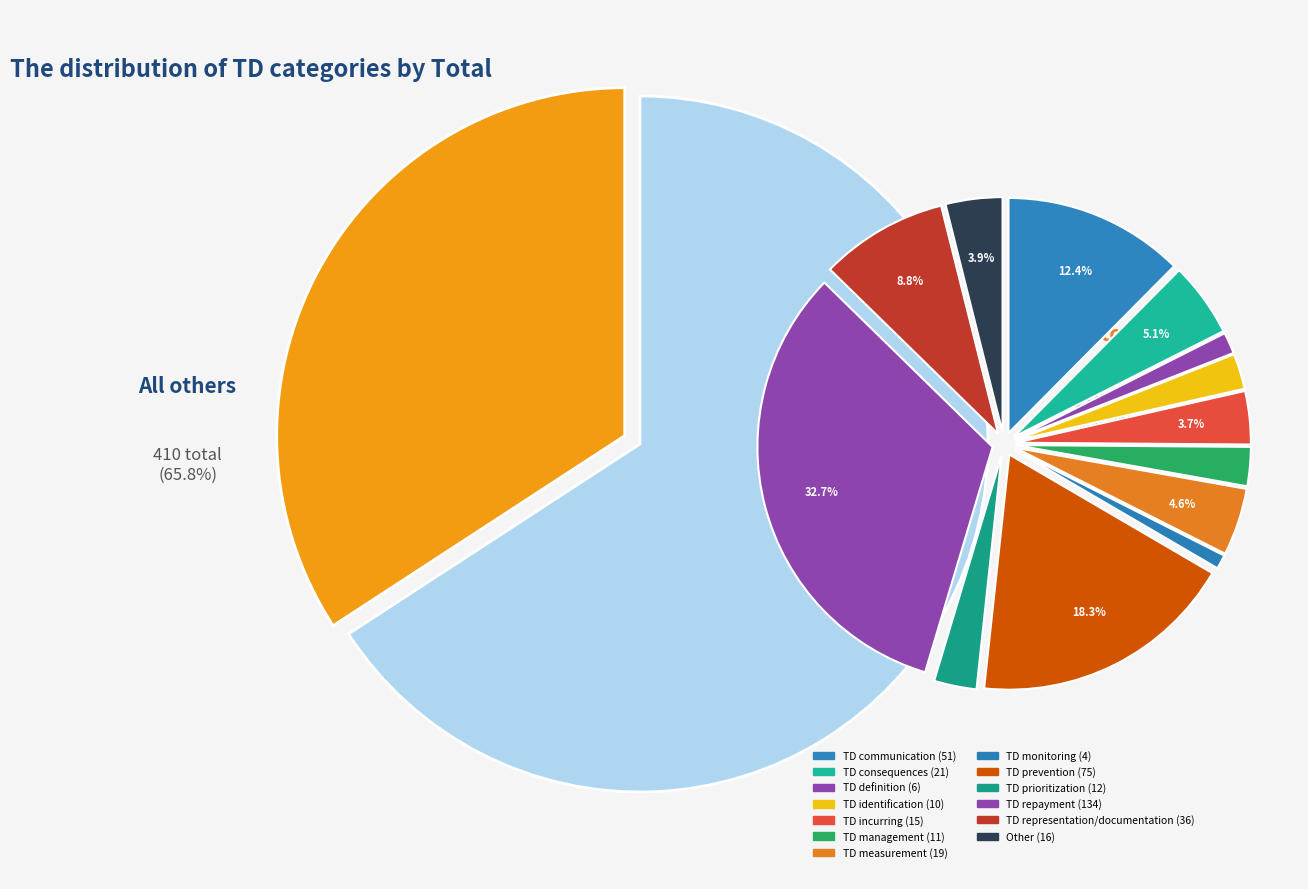

To the nearest percent, what portion does TD identification represent?

2%